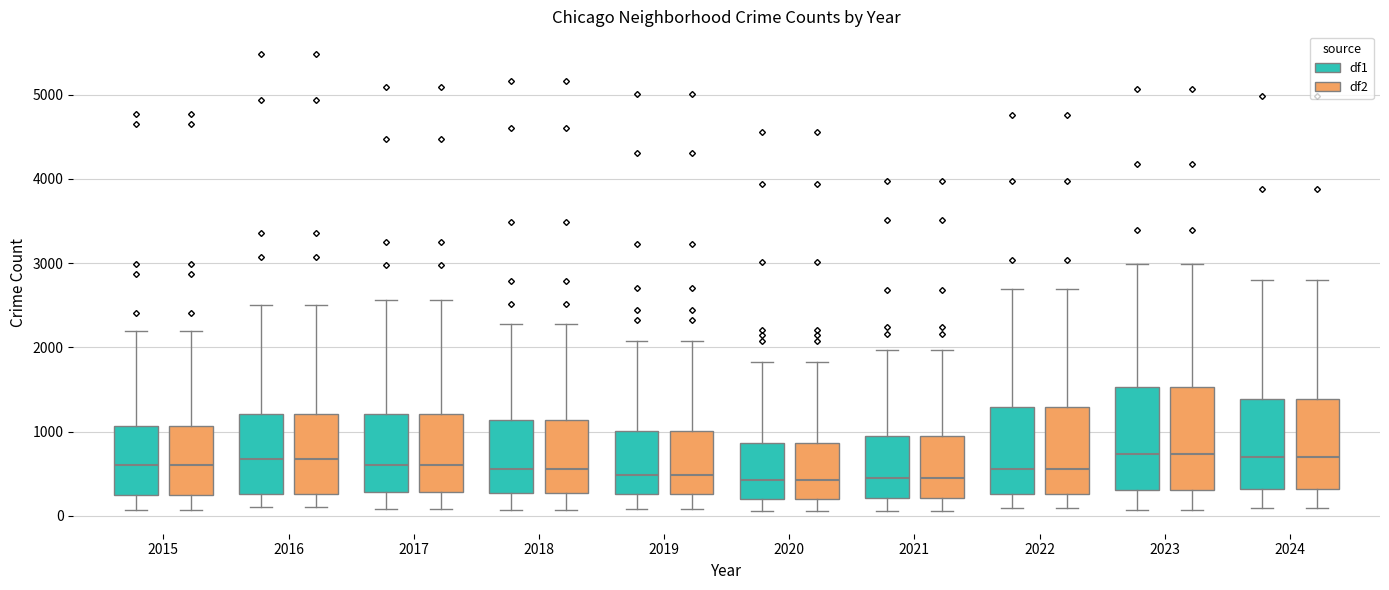

Reading left to right, read every box against the y-axis: the position of its median line, the range the box covers, and the ends of its whiskers. The values are not printed on the chart, so give them approximately, as read against the axis.

2015 (df1): median 600, box 300 to 1100, whiskers 100 to 2200
2015 (df2): median 600, box 300 to 1100, whiskers 100 to 2200
2016 (df1): median 700, box 300 to 1200, whiskers 100 to 2500
2016 (df2): median 700, box 300 to 1200, whiskers 100 to 2500
2017 (df1): median 600, box 300 to 1200, whiskers 100 to 2600
2017 (df2): median 600, box 300 to 1200, whiskers 100 to 2600
2018 (df1): median 600, box 300 to 1100, whiskers 100 to 2300
2018 (df2): median 600, box 300 to 1100, whiskers 100 to 2300
2019 (df1): median 500, box 300 to 1000, whiskers 100 to 2100
2019 (df2): median 500, box 300 to 1000, whiskers 100 to 2100
2020 (df1): median 400, box 200 to 900, whiskers 100 to 1800
2020 (df2): median 400, box 200 to 900, whiskers 100 to 1800
2021 (df1): median 500, box 200 to 900, whiskers 100 to 2000
2021 (df2): median 500, box 200 to 900, whiskers 100 to 2000
2022 (df1): median 600, box 300 to 1300, whiskers 100 to 2700
2022 (df2): median 600, box 300 to 1300, whiskers 100 to 2700
2023 (df1): median 700, box 300 to 1500, whiskers 100 to 3000
2023 (df2): median 700, box 300 to 1500, whiskers 100 to 3000
2024 (df1): median 700, box 300 to 1400, whiskers 100 to 2800
2024 (df2): median 700, box 300 to 1400, whiskers 100 to 2800